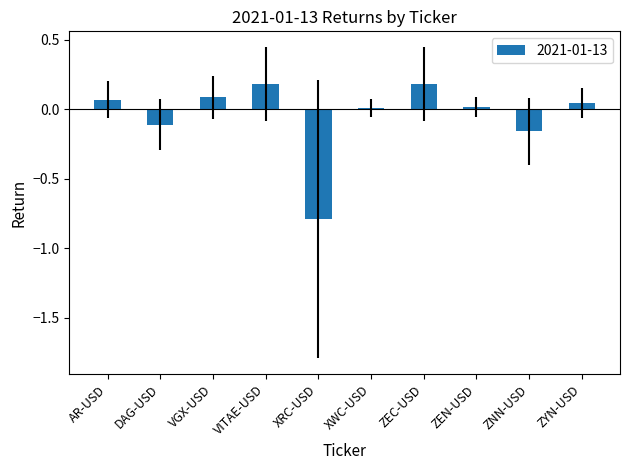

What is the smallest value displayed?

-0.8